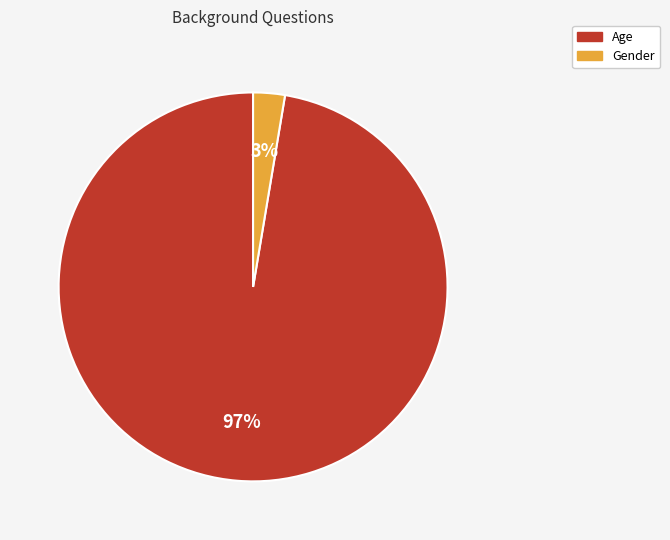

How many slices are in this pie chart?

2